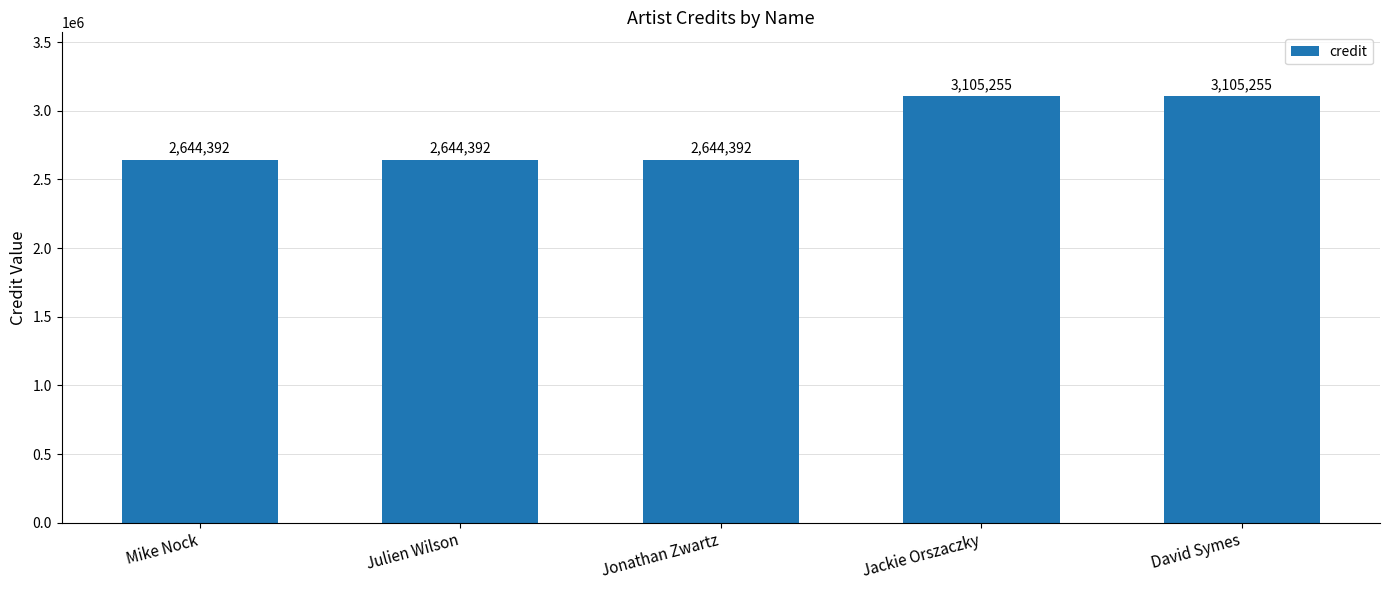

What is the change in value from Mike Nock to Jackie Orszaczky?

+460863